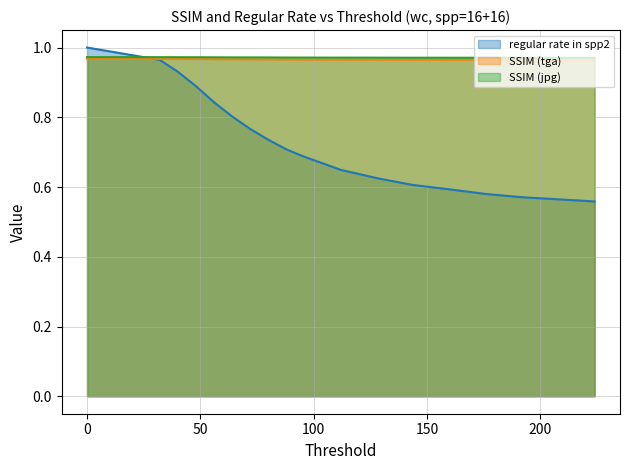

Which series ends up on top after the final intersection of SSIM (jpg) and regular rate in spp2?

SSIM (jpg)